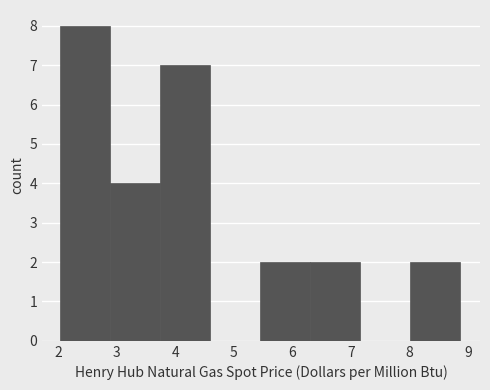

Reading left to right, list every bar in this chart as the range it spans on the x-axis followed by its height. Neither the bar edges nor the heights are printed on the chart, so give them approximately, as read against the axes.

2.0 to 2.9: 8
2.9 to 3.7: 4
3.7 to 4.6: 7
4.6 to 5.4: 0
5.4 to 6.3: 2
6.3 to 7.2: 2
7.2 to 8.0: 0
8.0 to 8.9: 2